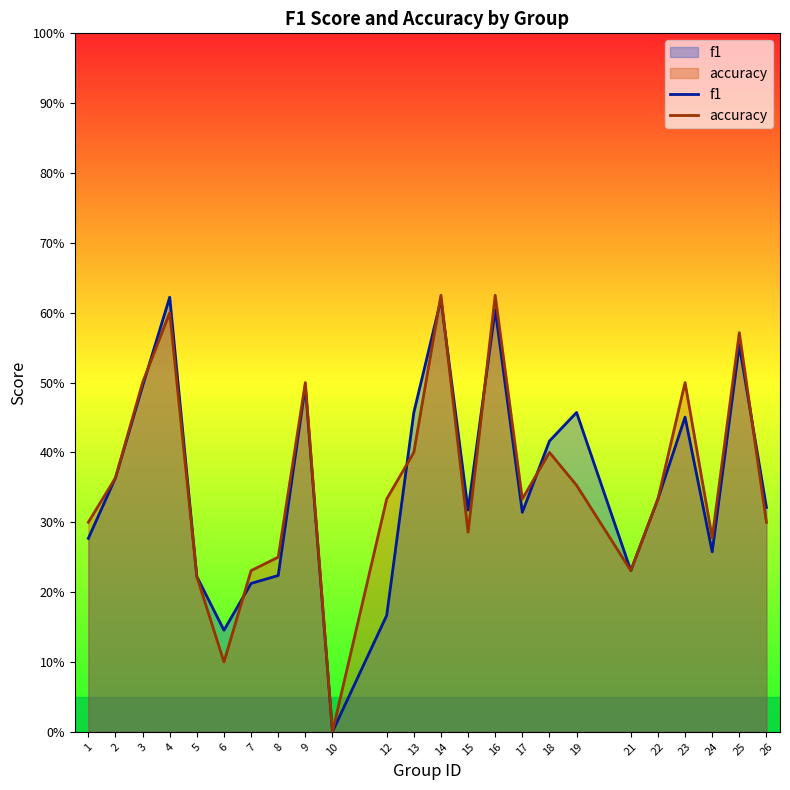

Reading right to left, what are all the values shown in this chart?

f1: 0.3	0.6	0.3	0.5	0.3	0.2	0.5	0.4	0.3	0.6	0.3	0.6	0.5	0.2	0.0	0.5	0.2	0.2	0.1	0.2	0.6	0.5	0.4	0.3
accuracy: 0.3	0.6	0.3	0.5	0.3	0.2	0.4	0.4	0.3	0.6	0.3	0.6	0.4	0.3	0.0	0.5	0.2	0.2	0.1	0.2	0.6	0.5	0.4	0.3